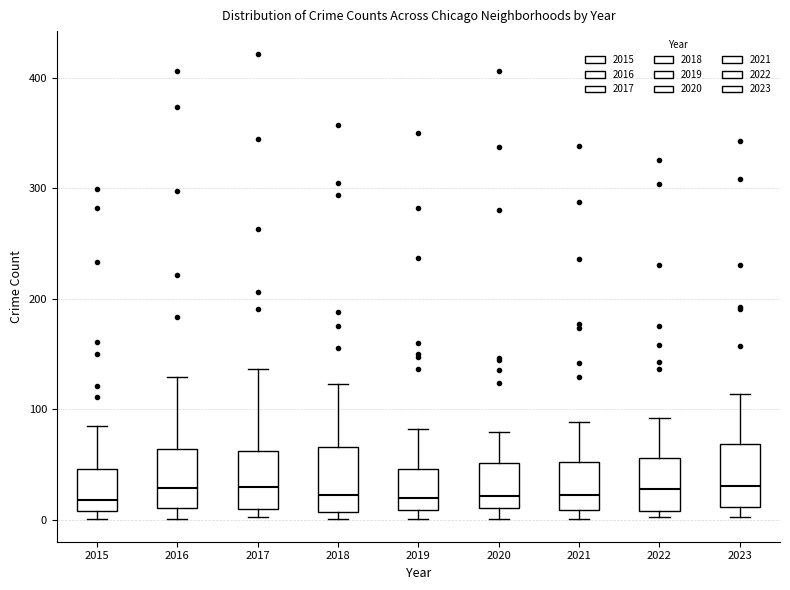

Reading left to right, transcribe this box plot: for each box, give where its median line is, the range the box spans, and where its two whiskers end, as read against the y-axis. The values are not printed on the chart, so give them approximately, as read against the axis.

2015: median 20, box 10 to 50, whiskers 0 to 90
2016: median 30, box 10 to 60, whiskers 0 to 130
2017: median 30, box 10 to 60, whiskers 0 to 140
2018: median 20, box 10 to 70, whiskers 0 to 120
2019: median 20, box 10 to 50, whiskers 0 to 80
2020: median 20, box 10 to 50, whiskers 0 to 80
2021: median 20, box 10 to 50, whiskers 0 to 90
2022: median 30, box 10 to 60, whiskers 0 to 90
2023: median 30, box 10 to 70, whiskers 0 to 110